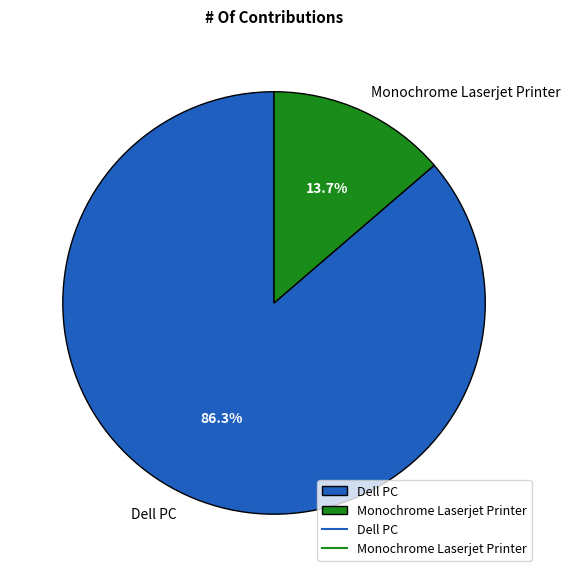

What is the smallest slice in the pie chart?

Monochrome Laserjet Printer